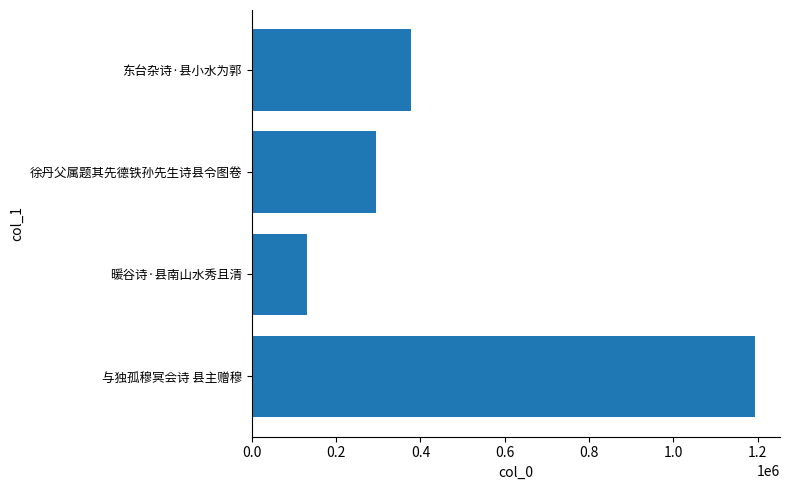

The chart shows a value of 377250 at 东台杂诗·县小水为郭. True or false?

True